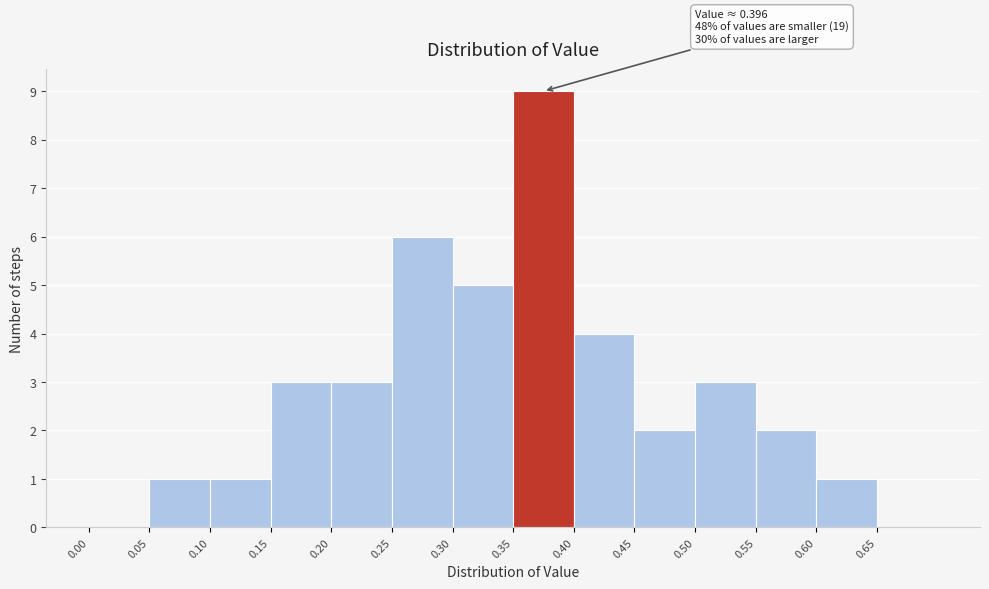

Over which range of the x-axis is the bar tallest?

0.35 to 0.40